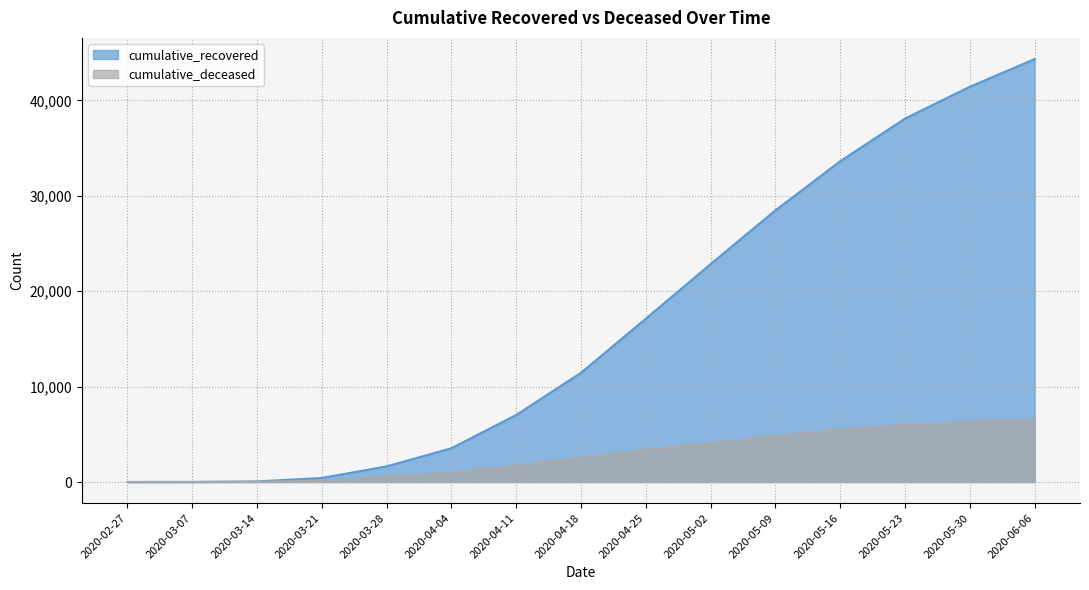

List the series in order of their peak value, lowest first.

cumulative_deceased, cumulative_recovered